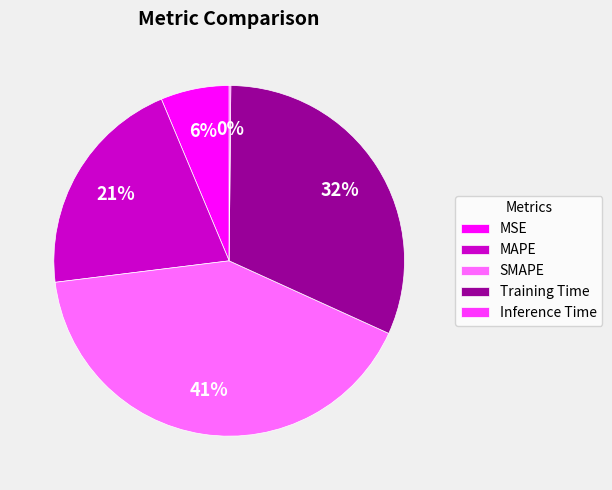

Is there any slice that represents more than half of the pie?

No